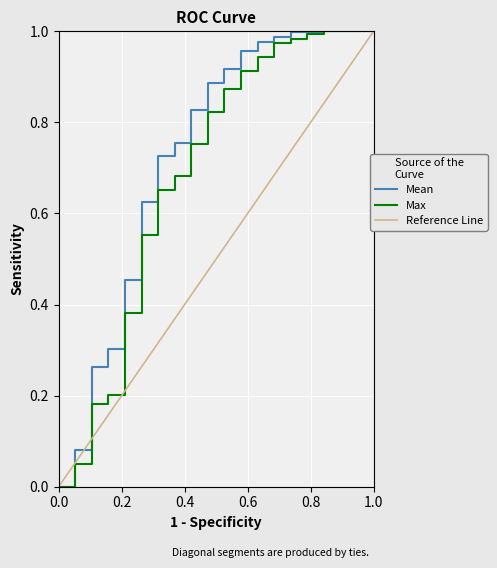

Rank the series by their average value, from highest to lowest.

Mean, Max, Reference Line